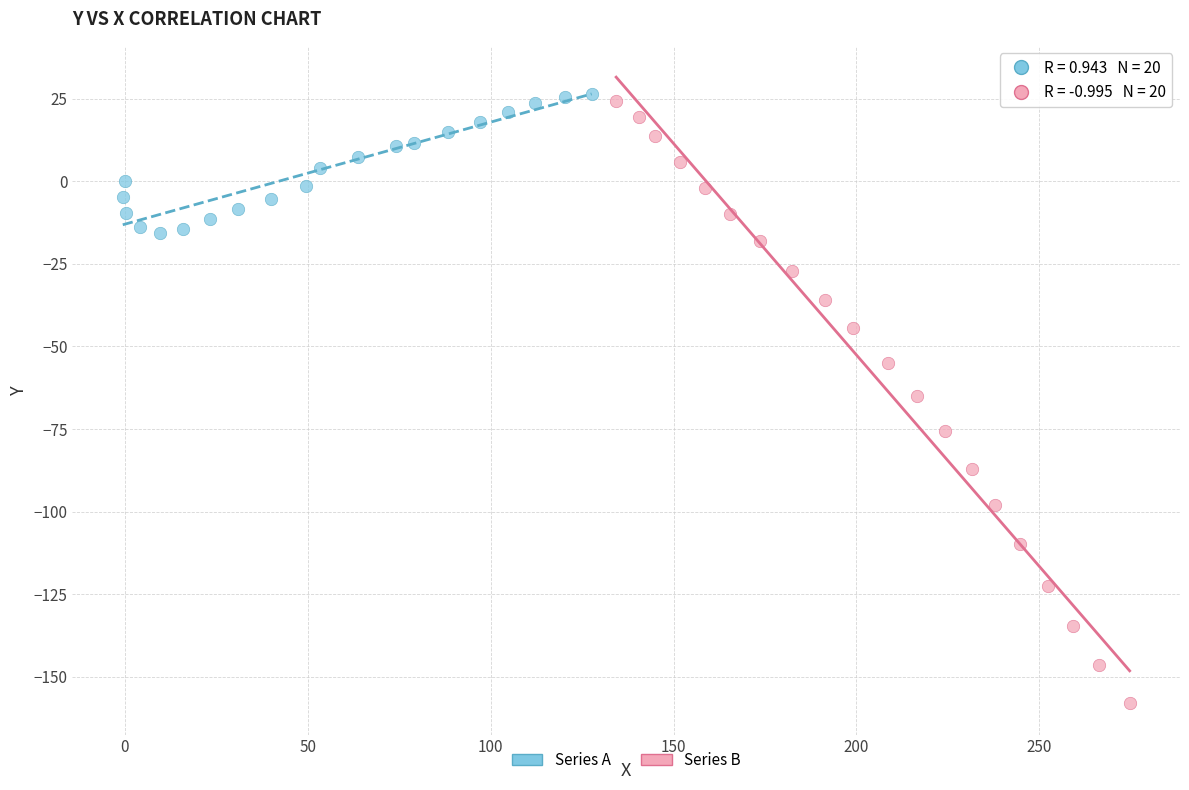

Which series has the largest Y range (max minus min)?

Series B